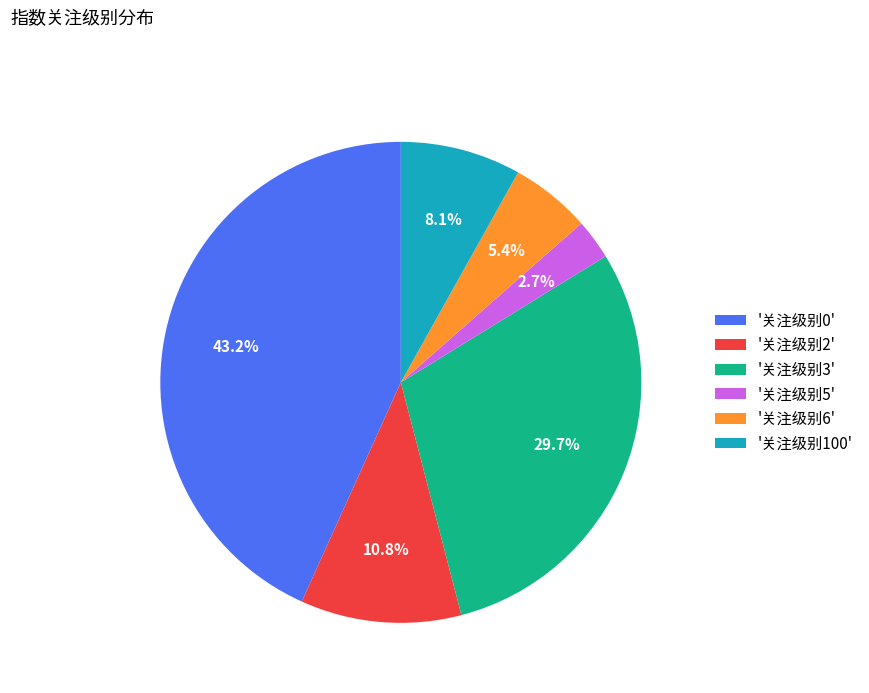

Rank the categories by value from lowest to highest.

'关注级别5', '关注级别6', '关注级别100', '关注级别2', '关注级别3', '关注级别0'